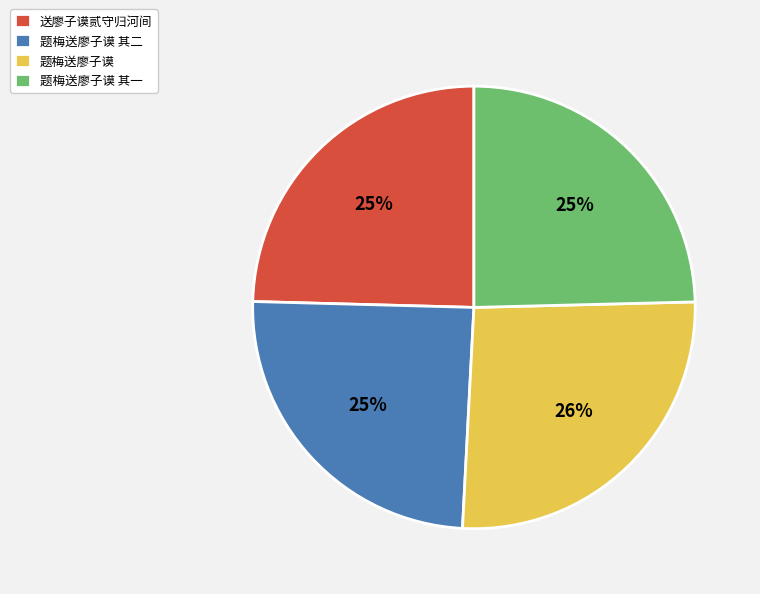

The 题梅送廖子谟 其二 slice represents 25% of the pie. True or false?

True